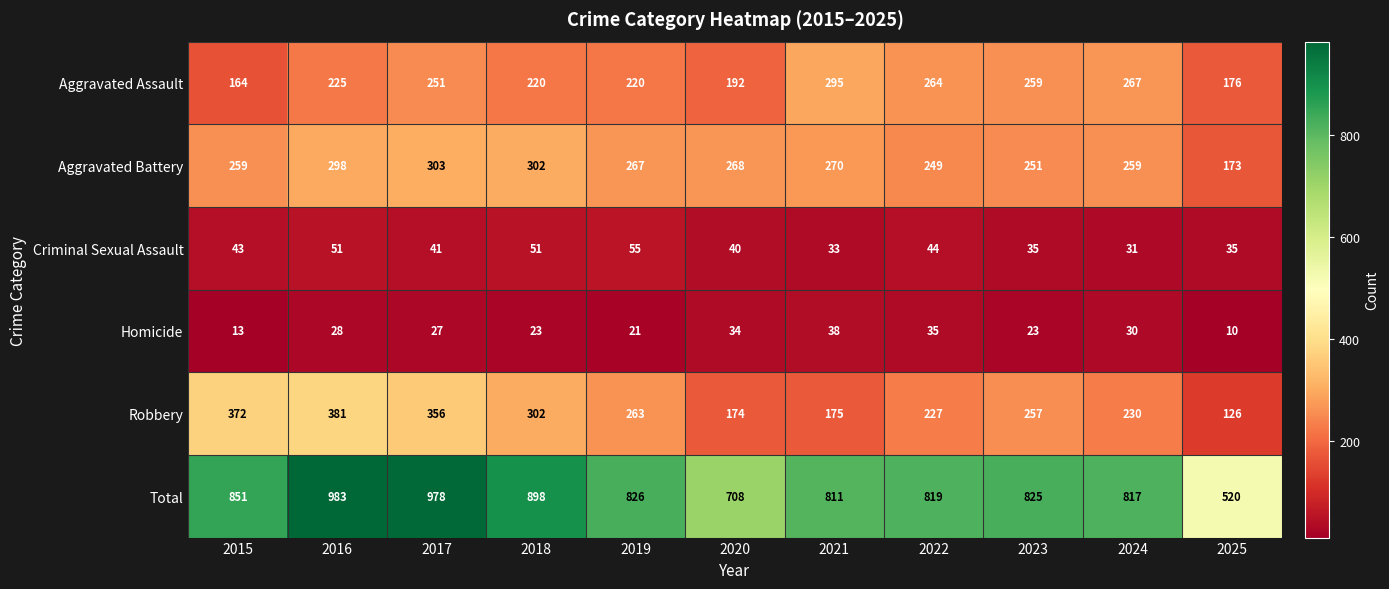

At which label is Robbery closest to 253?

2023